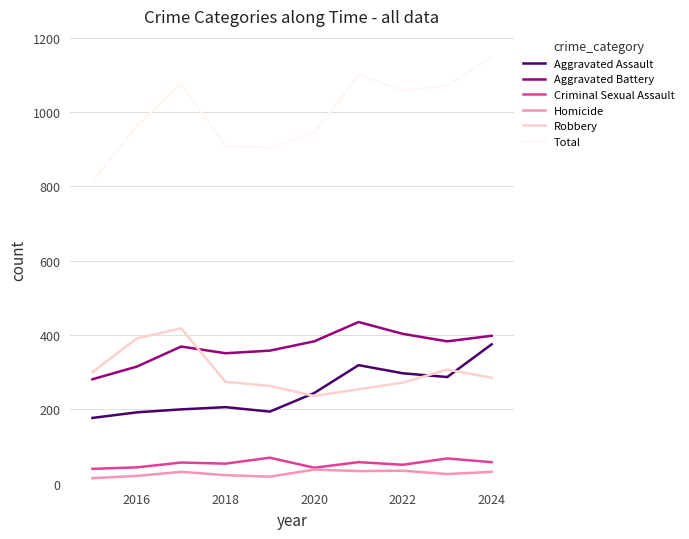

True or false: Aggravated Assault and Aggravated Battery intersect in this chart.

False